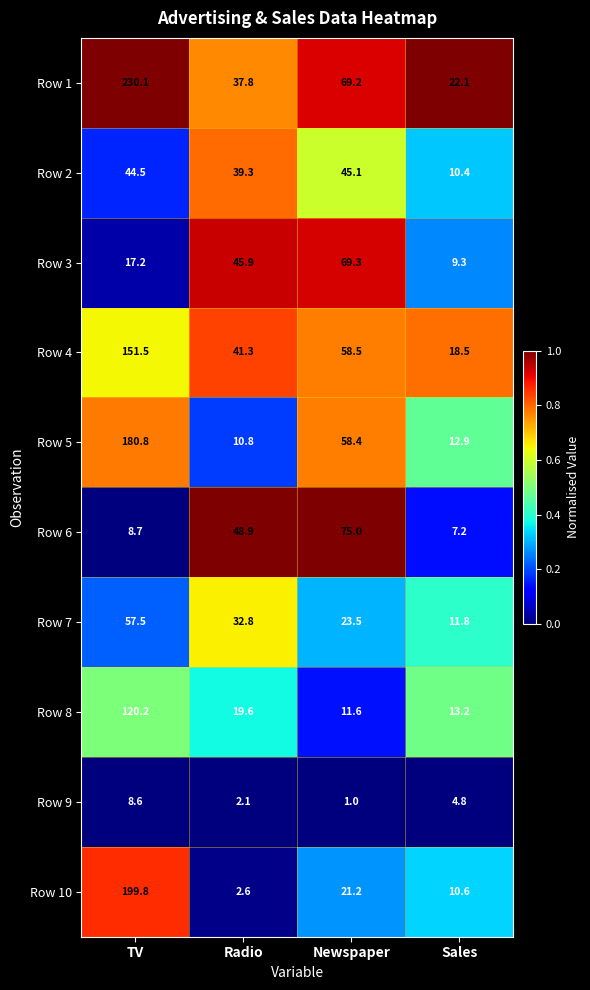

Count the number of categories in the chart.

4